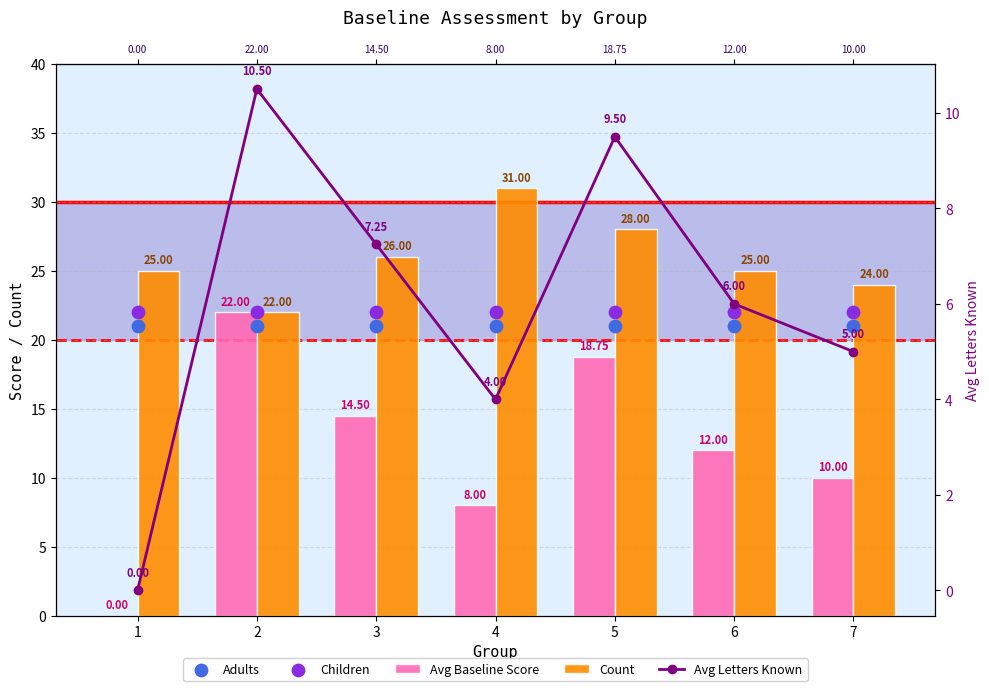

At which category is the sum across all series the highest?

5